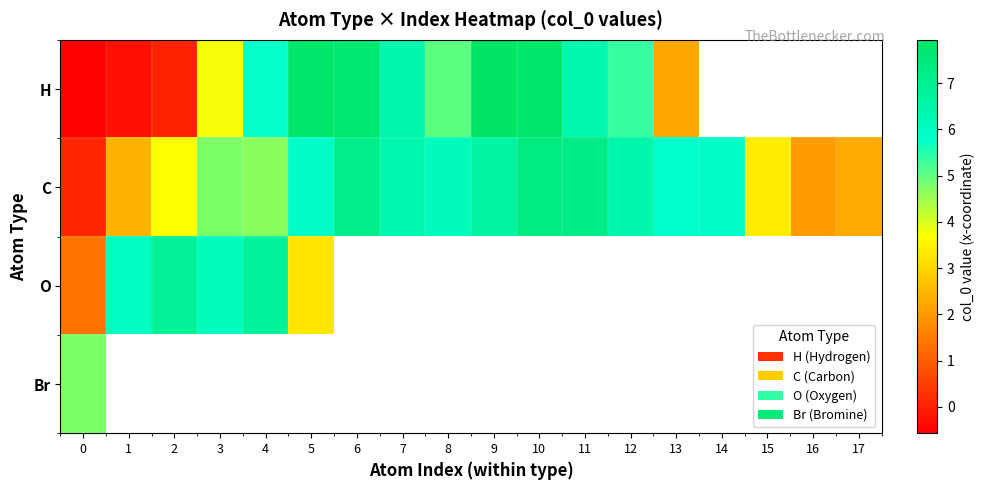

How many series are shown in this chart?

4